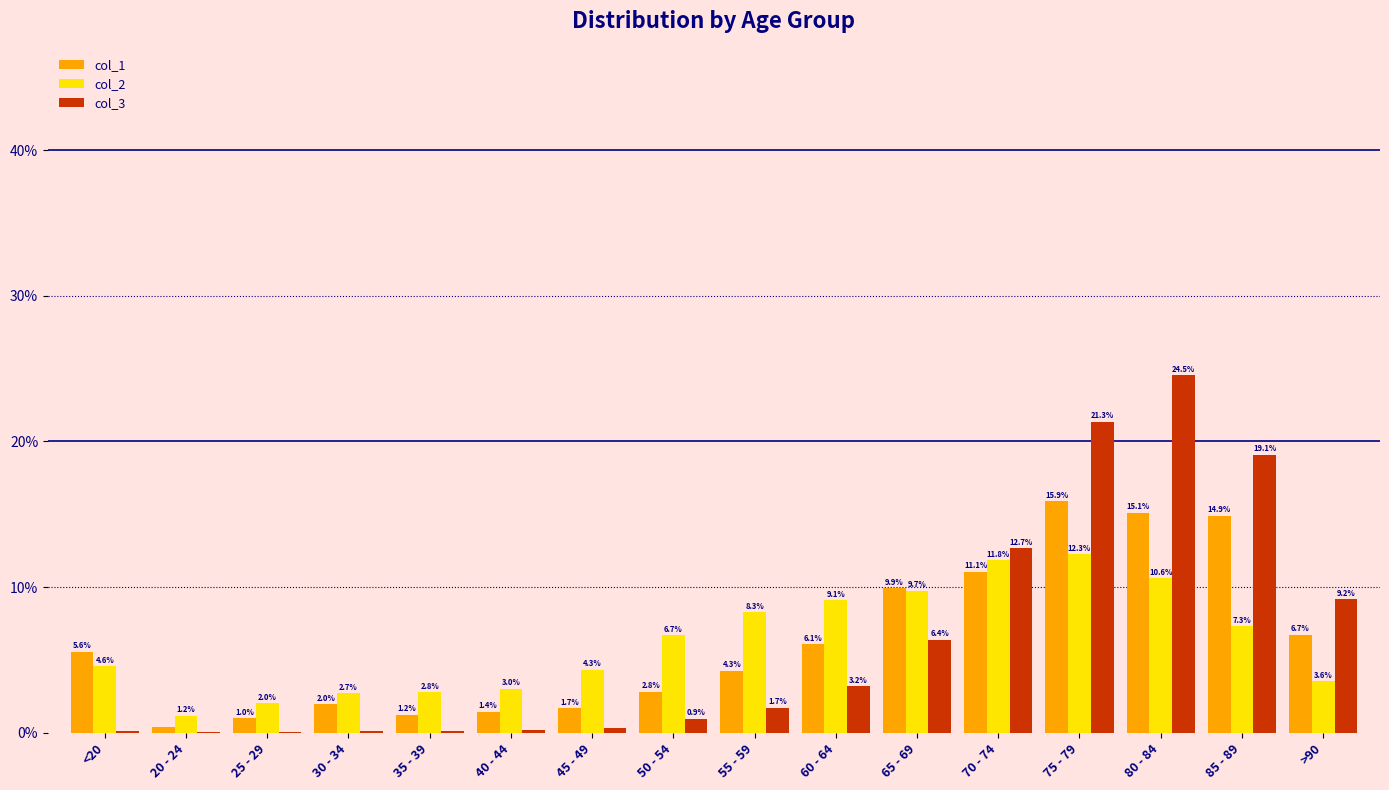

At which label is col_3 closest to 12?

70 - 74